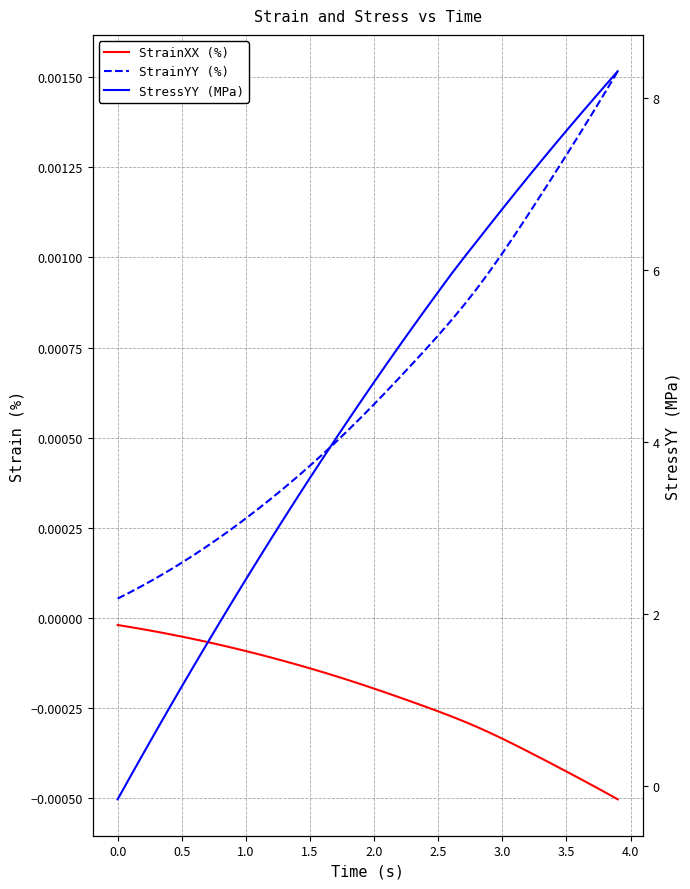

Is it true that StressYY (MPa) equals 12.7 at 34?

False